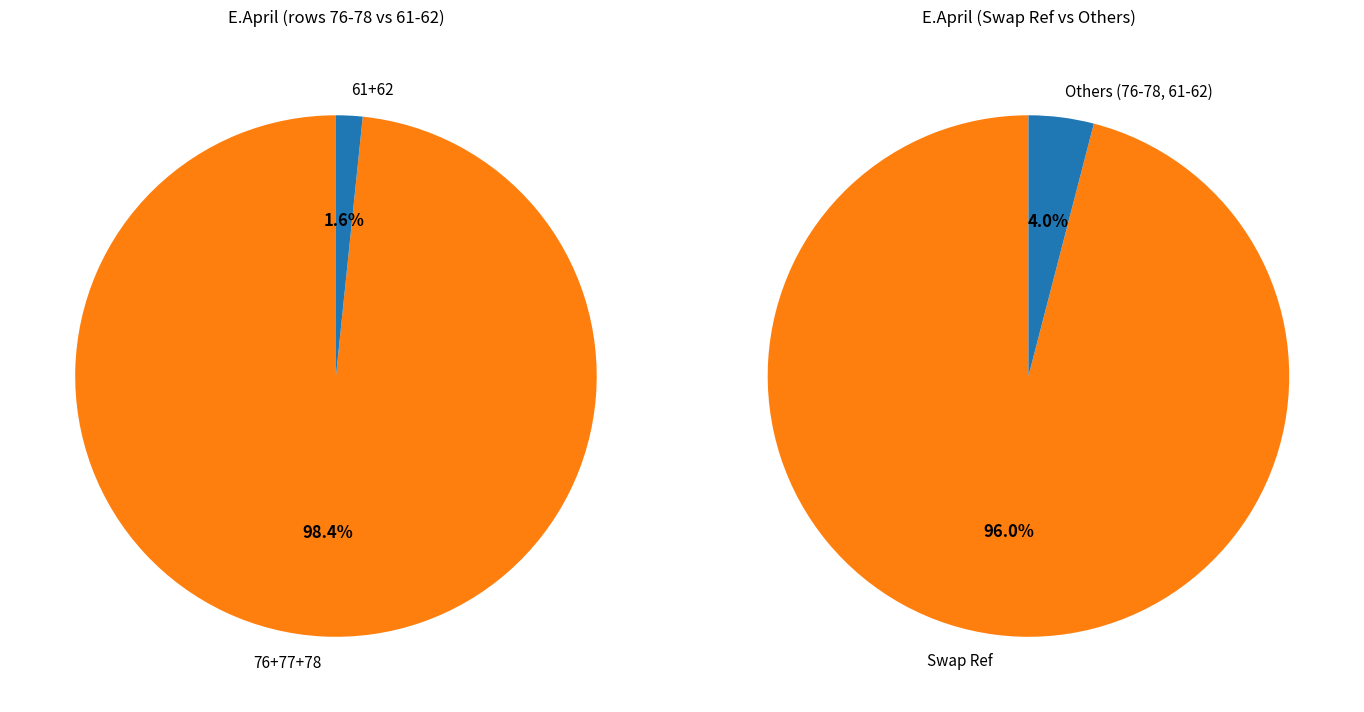

To the nearest percent, what portion does 77 represent?

1%